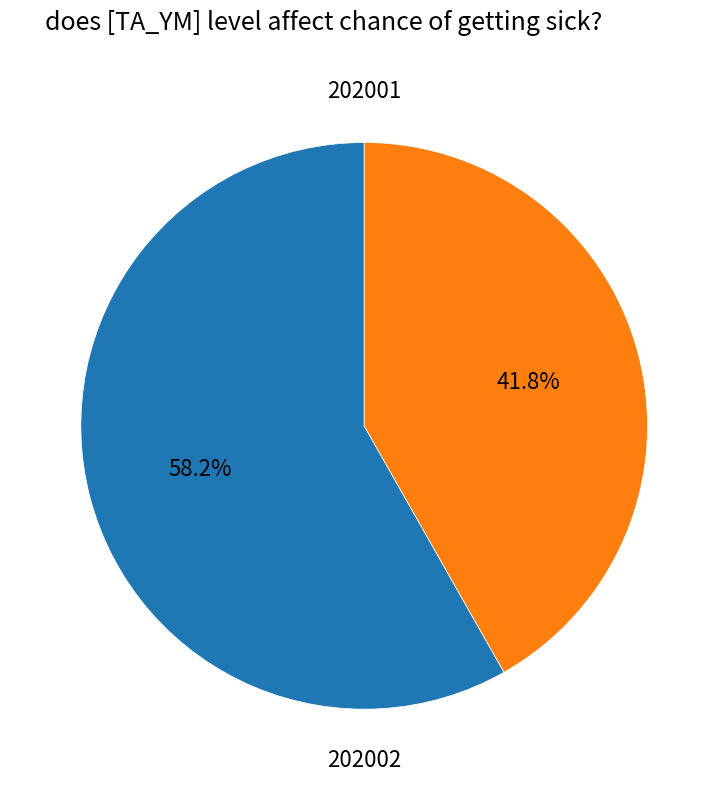

Does any single category account for the majority?

Yes